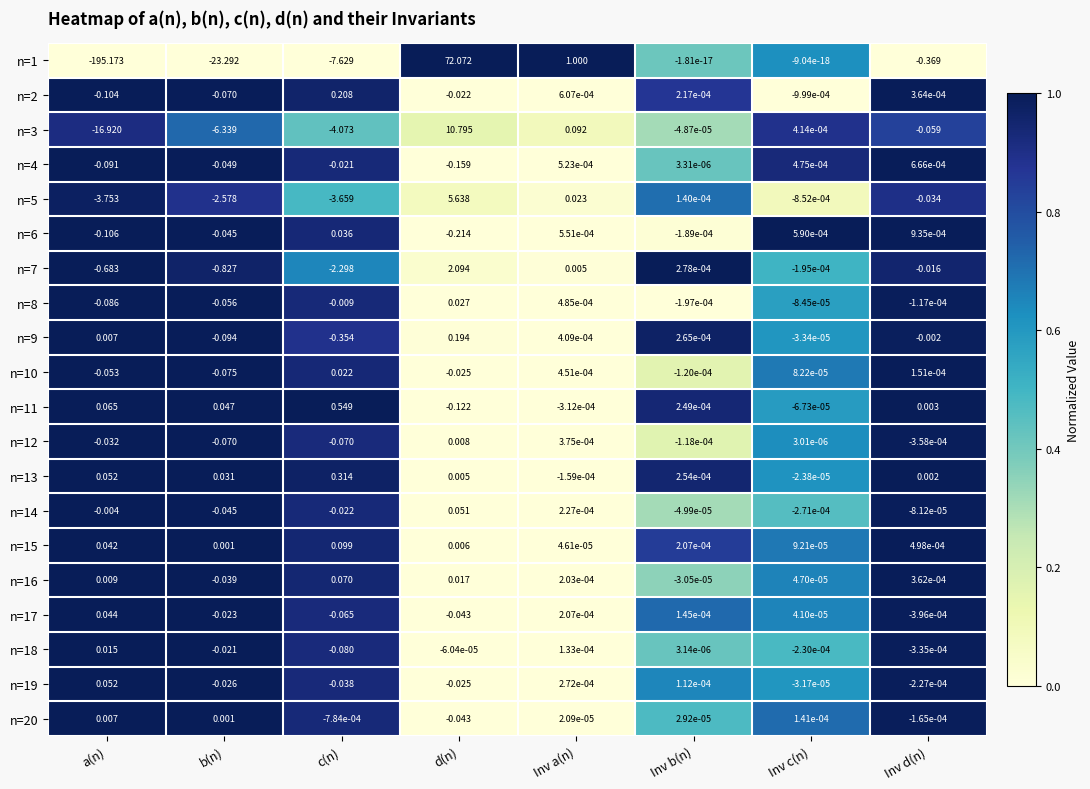

At which category is the sum across all series the highest?

d(n)